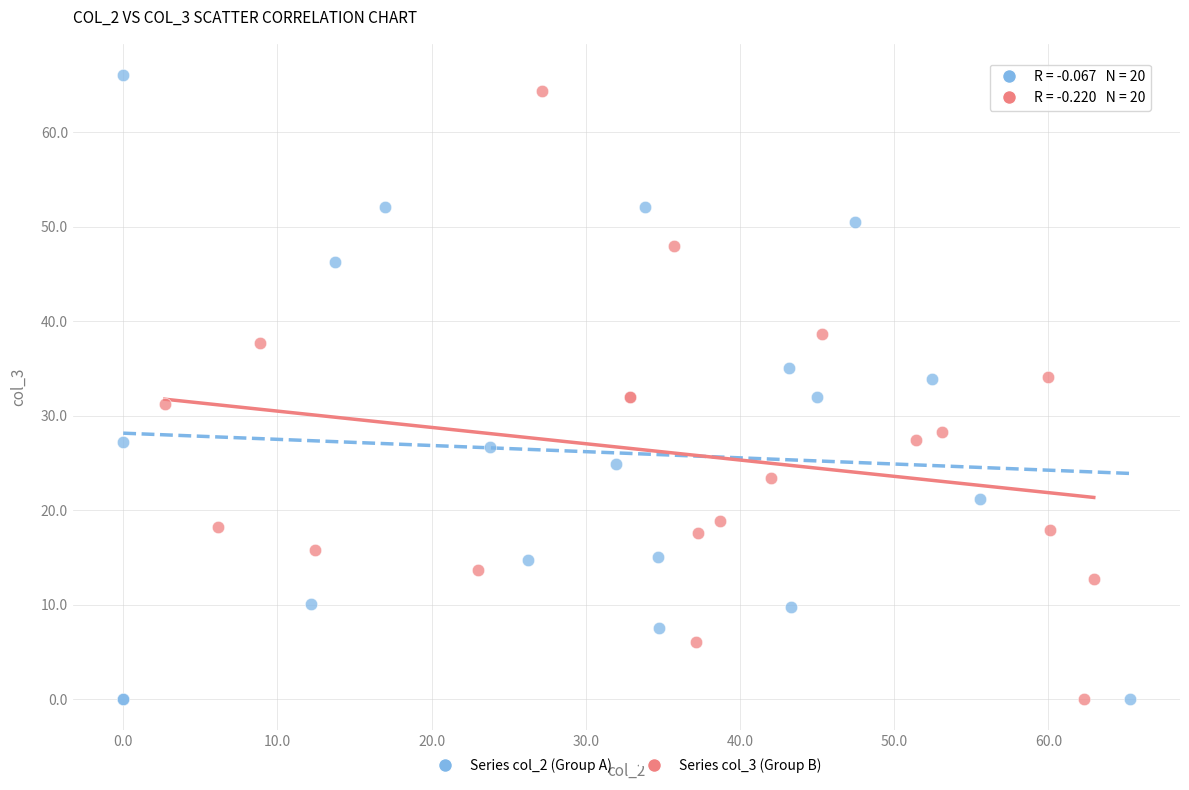

What are all the series names shown in the legend?

Series col_2 (Group A), Series col_3 (Group B)